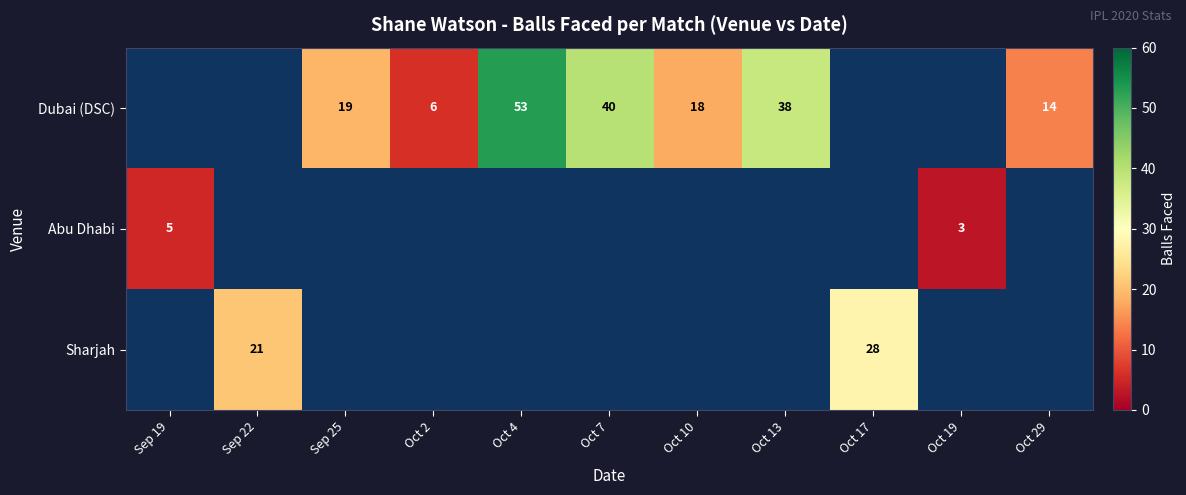

The value of Dubai (DSC) at Oct 4 is 15.7. True or false?

False